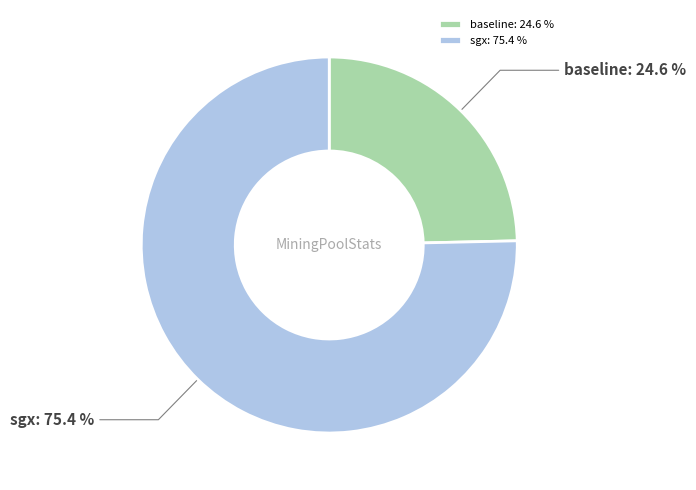

Which category accounts for the majority?

sgx